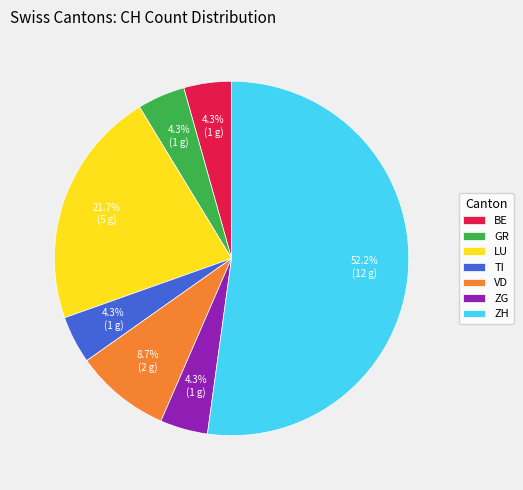

What portion of the pie excludes BE?

95.7%